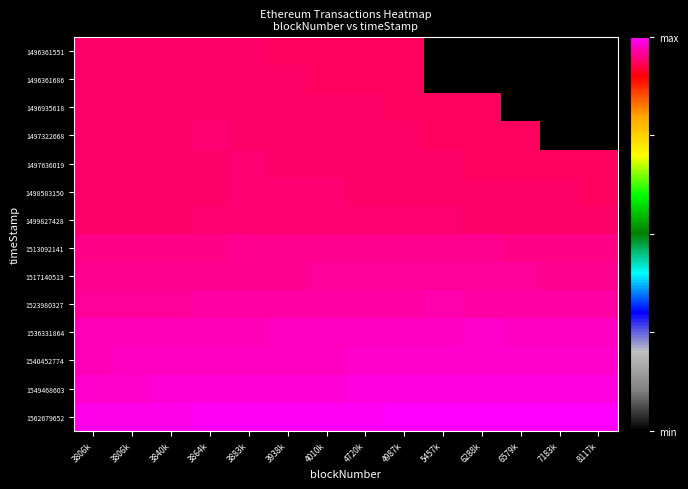

What is the greatest value displayed?

1562479652.0